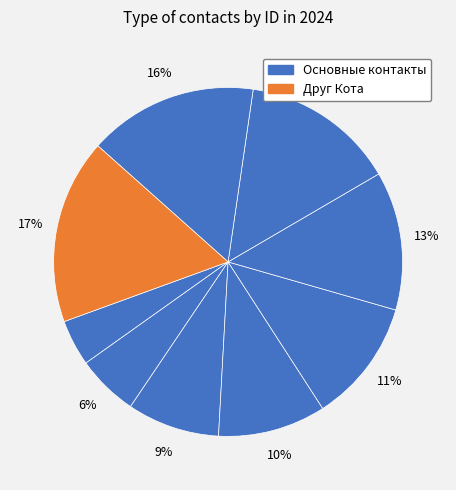

To the nearest percent, what is the difference between the largest and smallest slice percentages?

13%